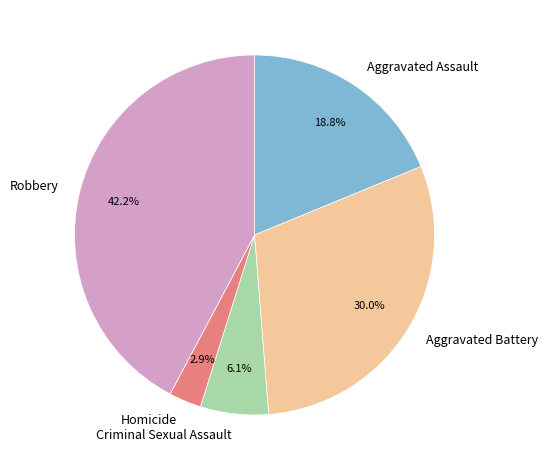

What percentage is the Aggravated Battery slice, to the nearest percent?

30%